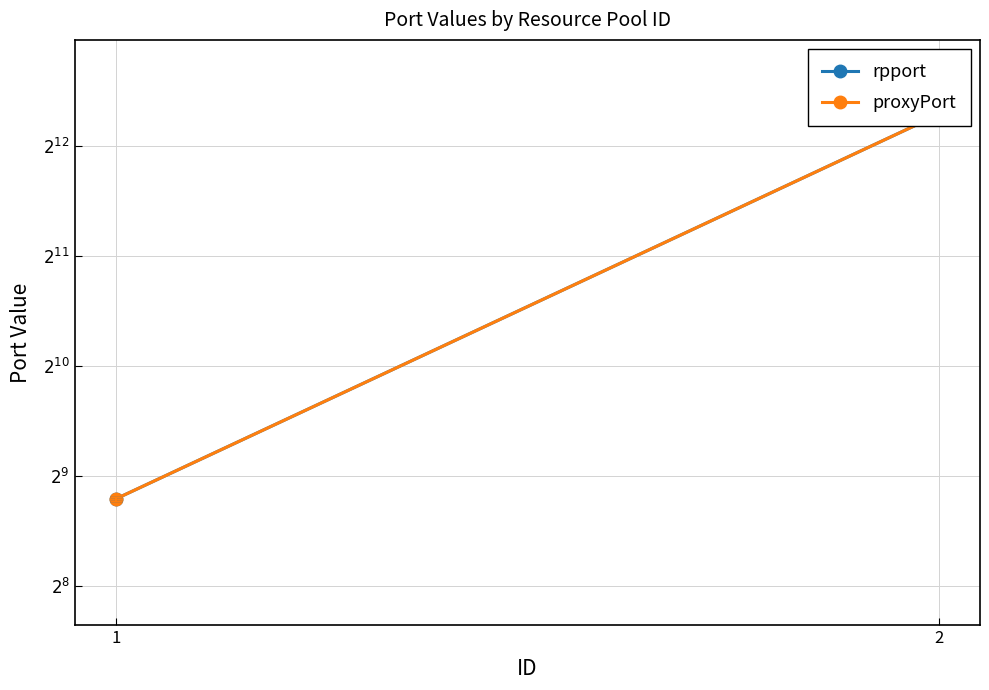

What is the total value across all series at 1?

886